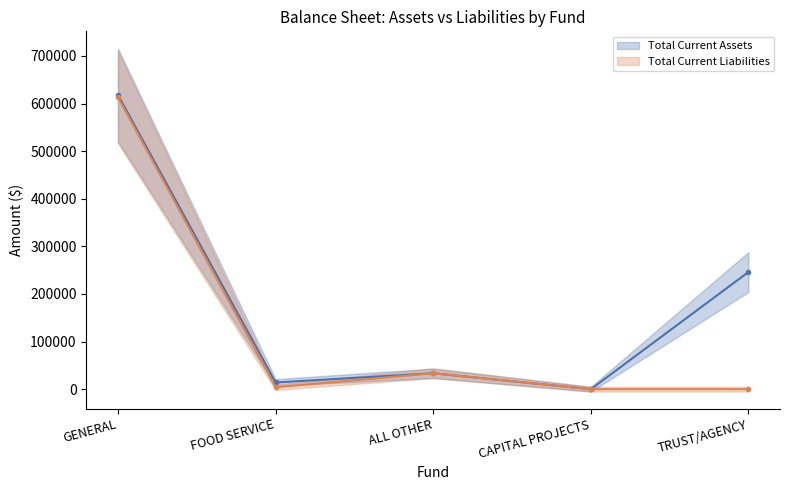

What is the maximum value for Total Current Assets (line)?

618064.9